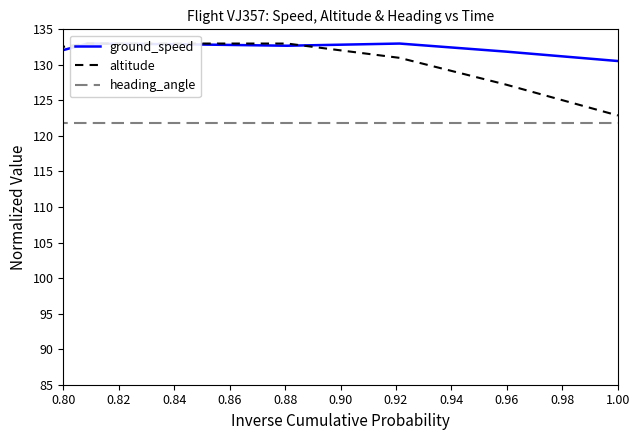

What is the value of the altitude point at the 17th from the left?

111.9